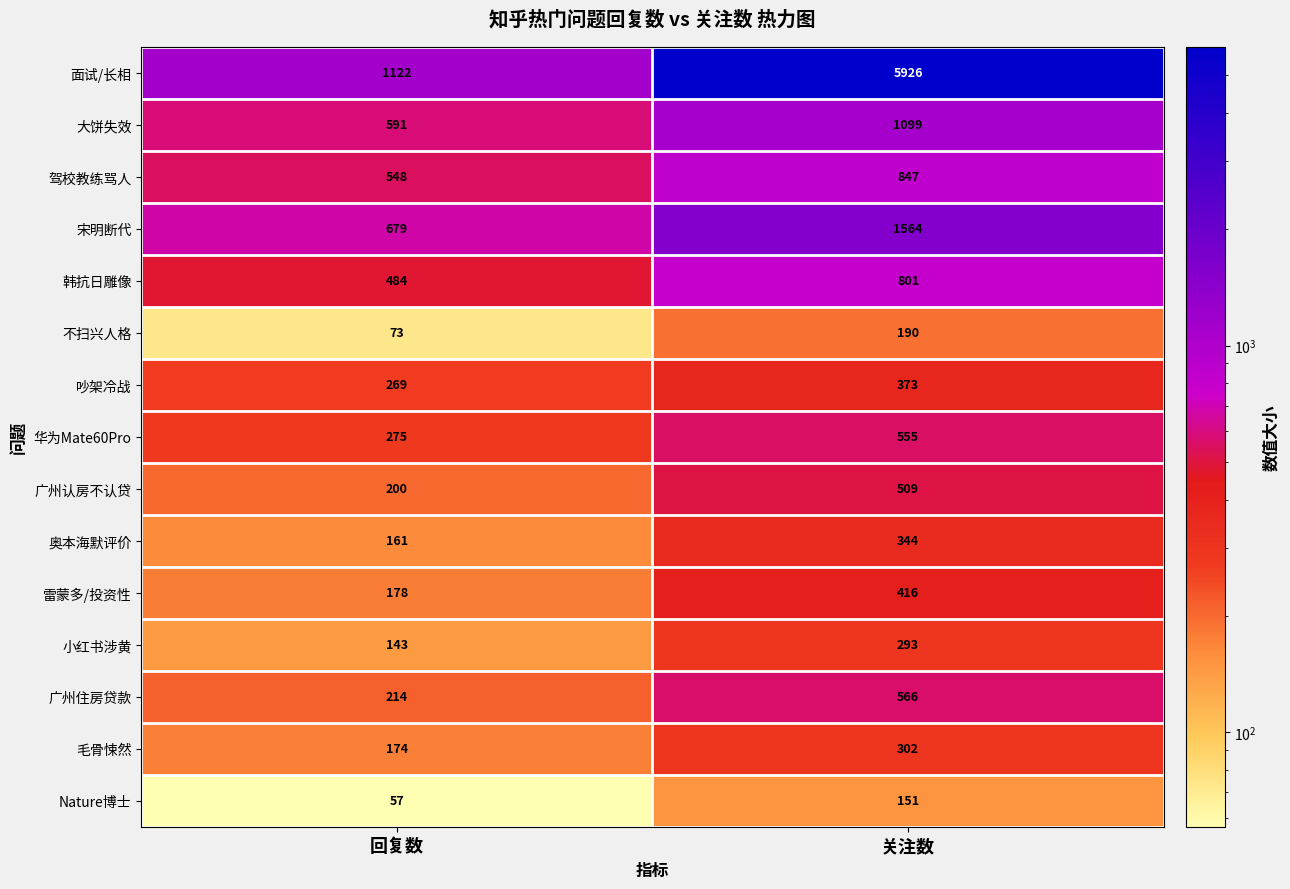

Which category has the lowest value across all series?

回复数